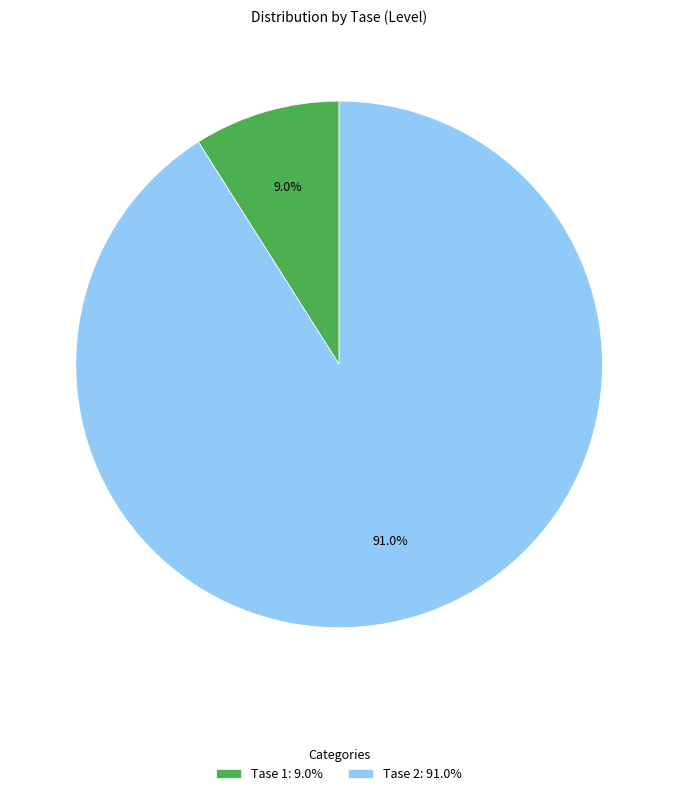

To the nearest percent, what is the average slice percentage?

50%